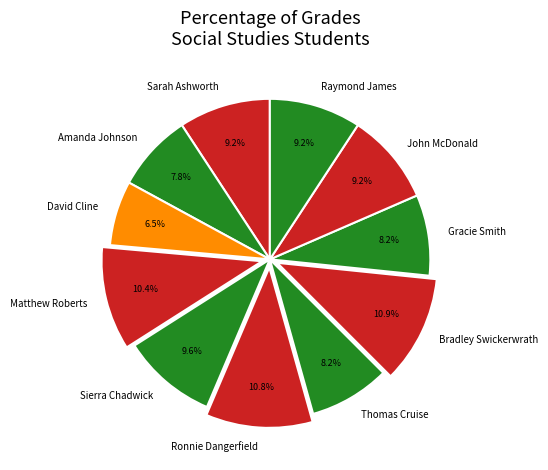

The Sarah Ashworth slice represents 20% of the pie. True or false?

False